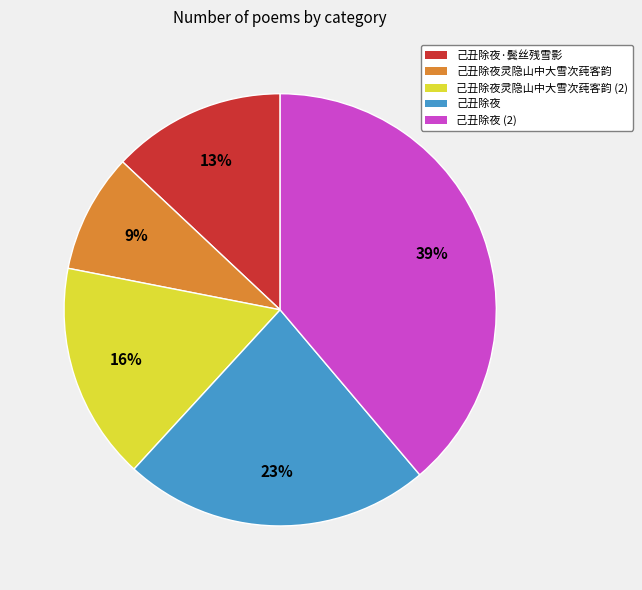

The 己丑除夜·鬓丝残雪影 slice represents 13% of the pie. True or false?

True